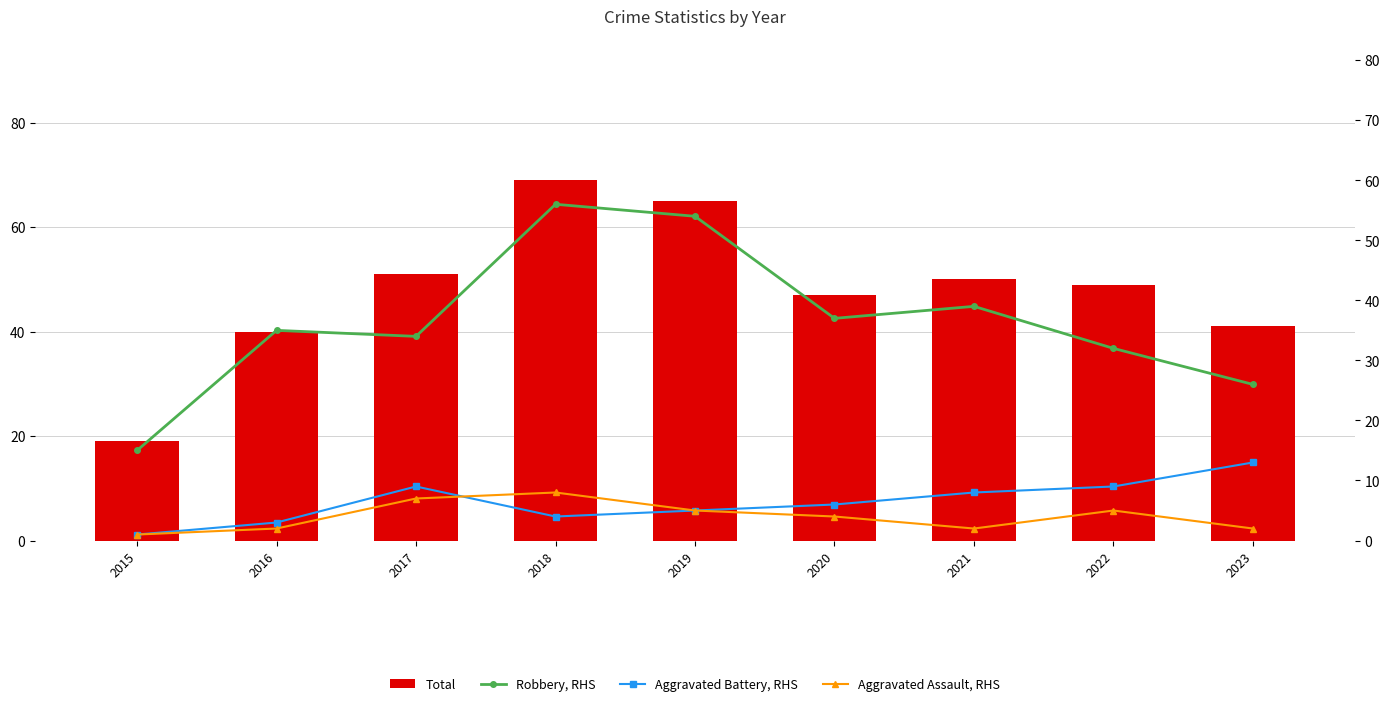

Reading right to left, transcribe all the data shown in this chart.

Total: 41	49	50	47	65	69	51	40	19
Robbery, RHS: 26	32	39	37	54	56	34	35	15
Aggravated Battery, RHS: 13	9	8	6	5	4	9	3	1
Aggravated Assault, RHS: 2	5	2	4	5	8	7	2	1